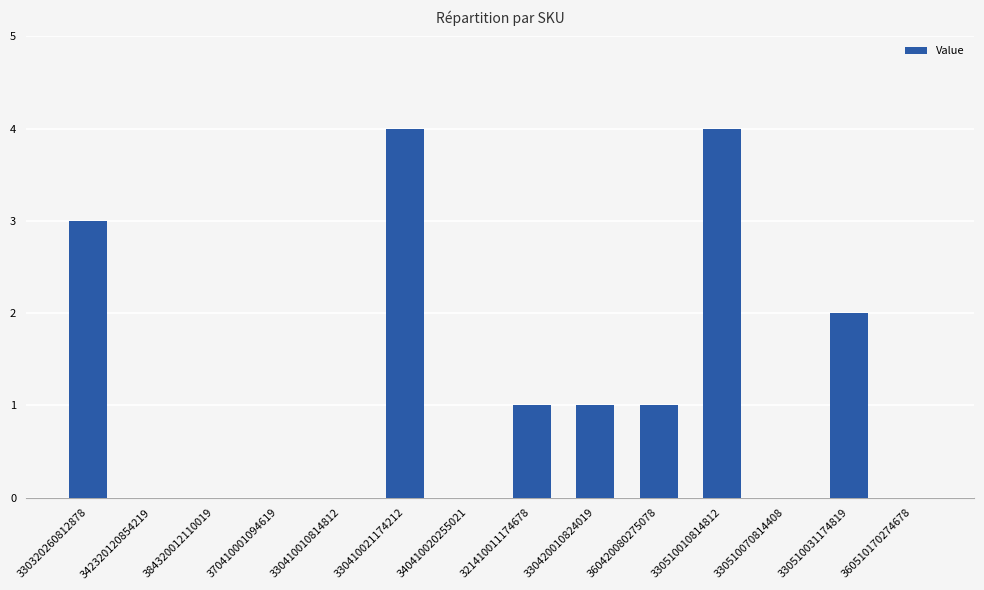

The chart shows a value of 0 at 360510170274678. True or false?

True